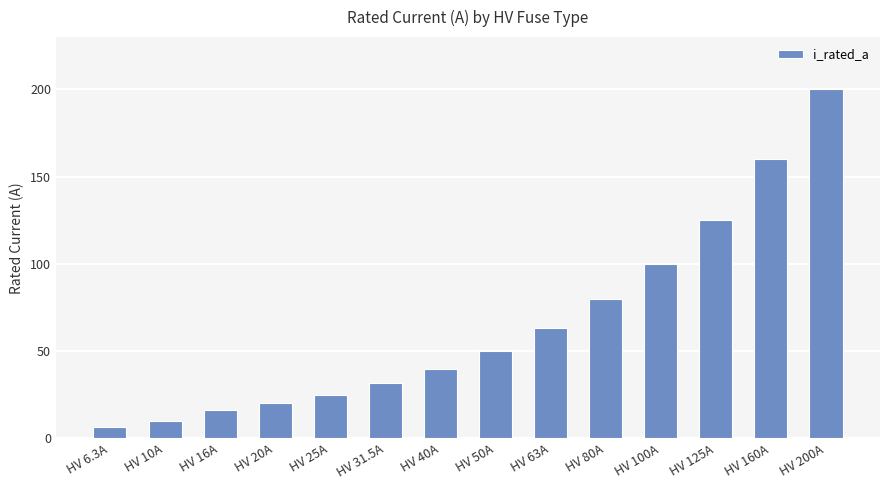

How many data points does each series have?

14